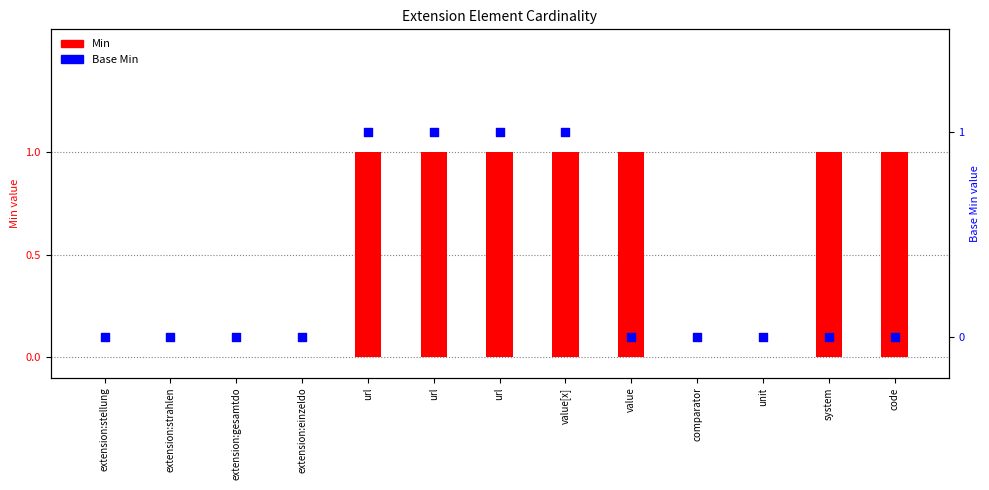

What are all the series names shown in the legend?

Min, Base Min